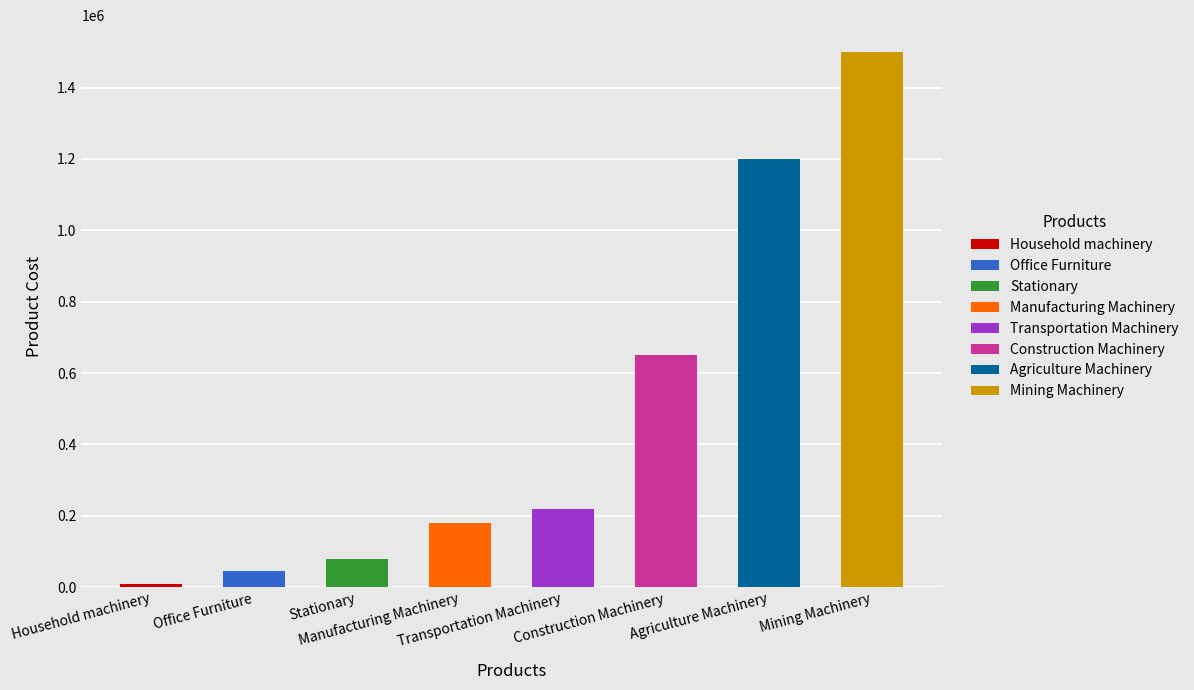

Rank the categories by value from lowest to highest.

Household machinery, Office Furniture, Stationary, Manufacturing Machinery, Transportation Machinery, Construction Machinery, Agriculture Machinery, Mining Machinery